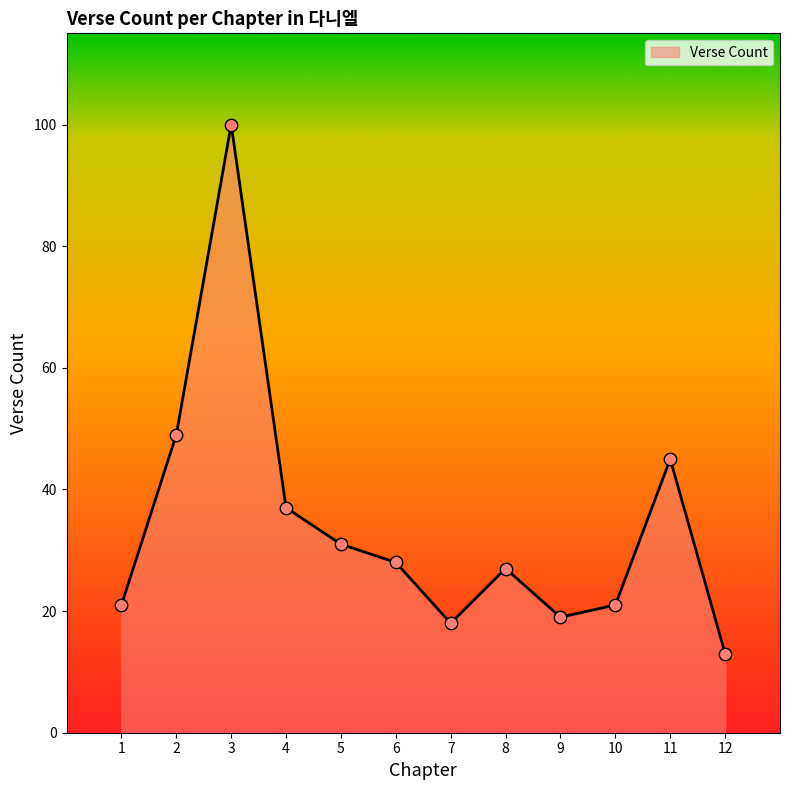

Which has a higher value, 8 or 5?

5